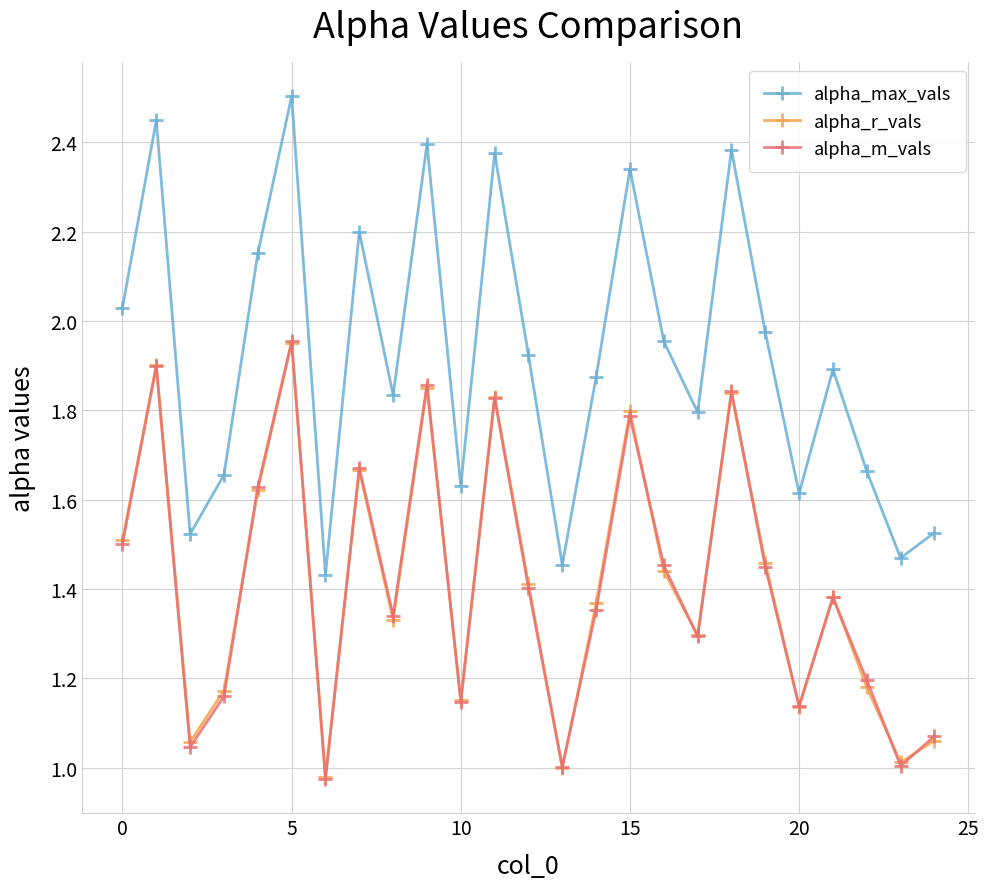

Which series has the largest total across all categories?

alpha_max_vals